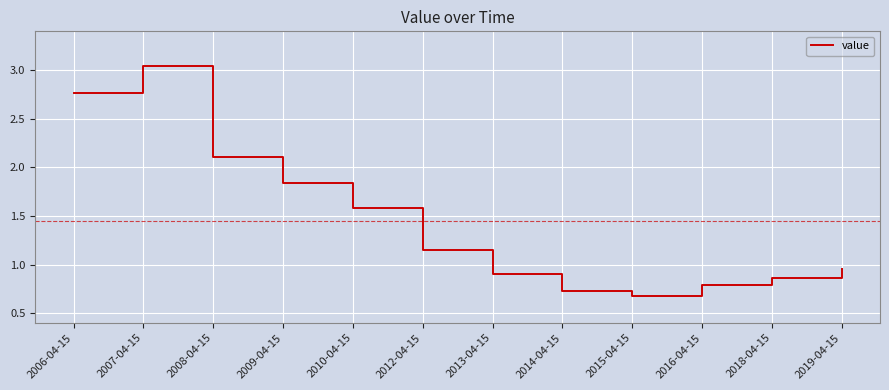

The value at 2013-04-15 is 0.9. True or false?

True